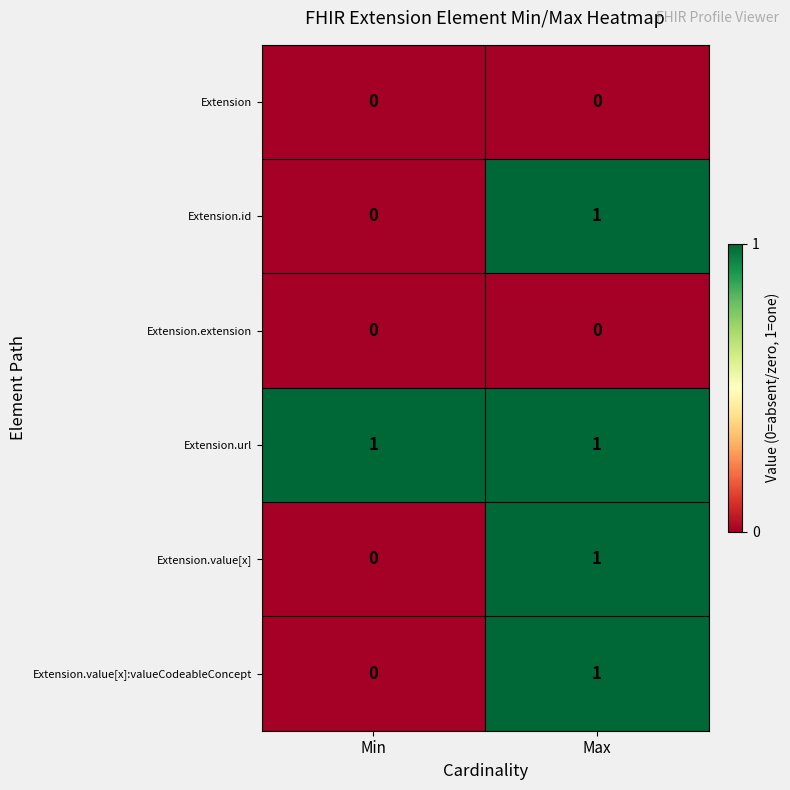

Reading right to left, what are all the values shown in this chart?

Extension: 0	0
Extension.id: 1	0
Extension.extension: 0	0
Extension.url: 1	1
Extension.value[x]: 1	0
Extension.value[x]:valueCodeableConcept: 1	0